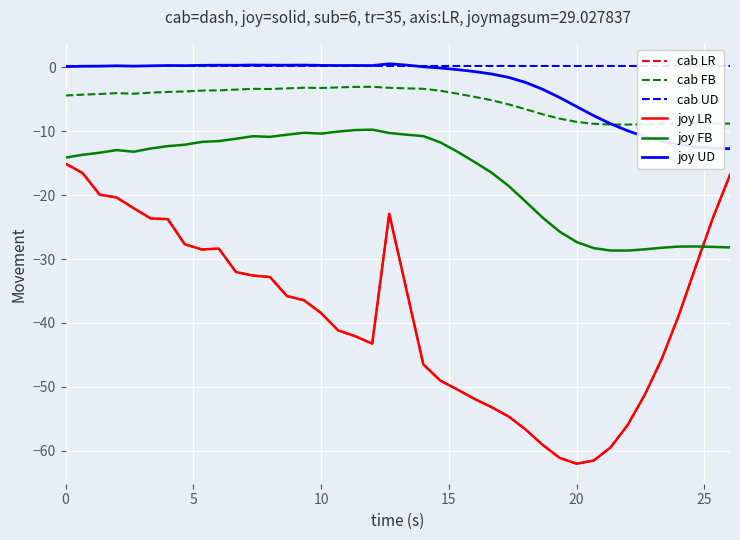

In joy FB, how many points are higher than both neighbors (excluding endpoints)?

5